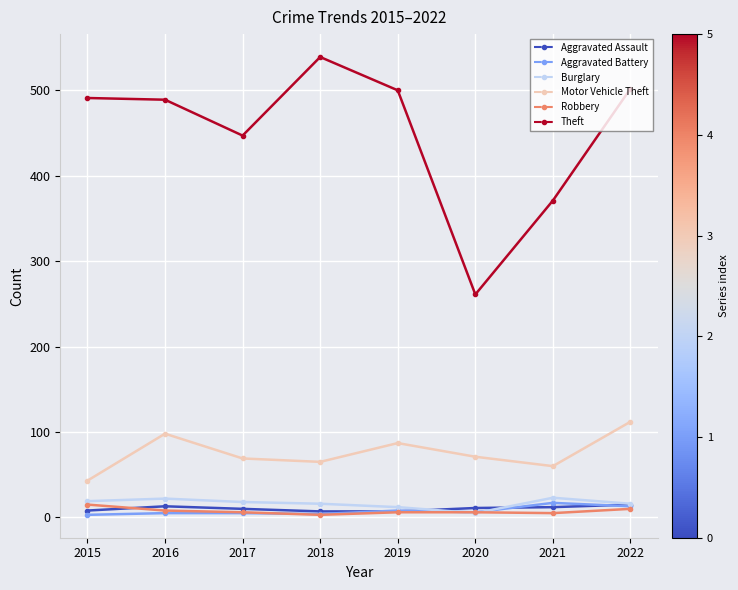

Is the value of Aggravated Battery at 2016 greater than the value of Theft at 2017?

No